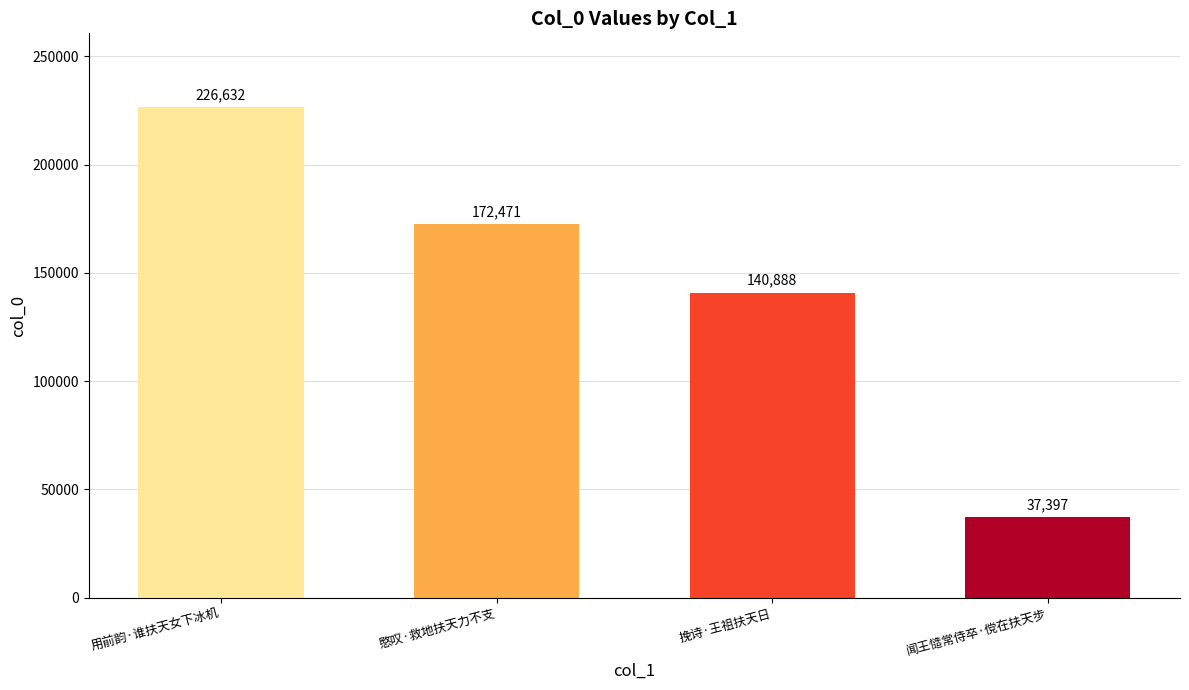

True or false: the data shows 226632 at 用前韵·谁扶天女下冰机.

True